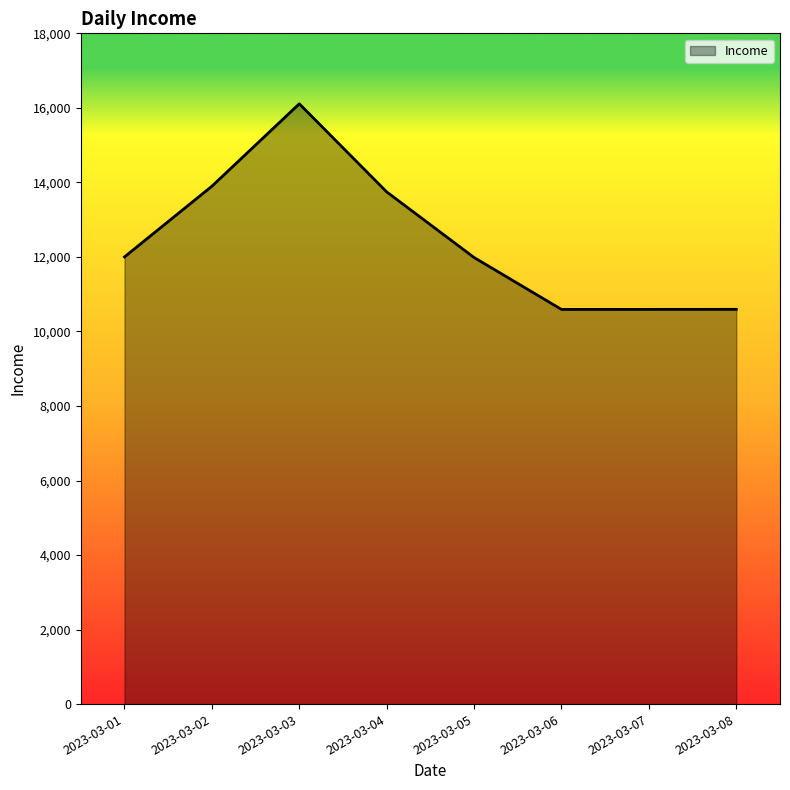

Between 2023-03-02 and 2023-03-06, which is larger?

2023-03-02